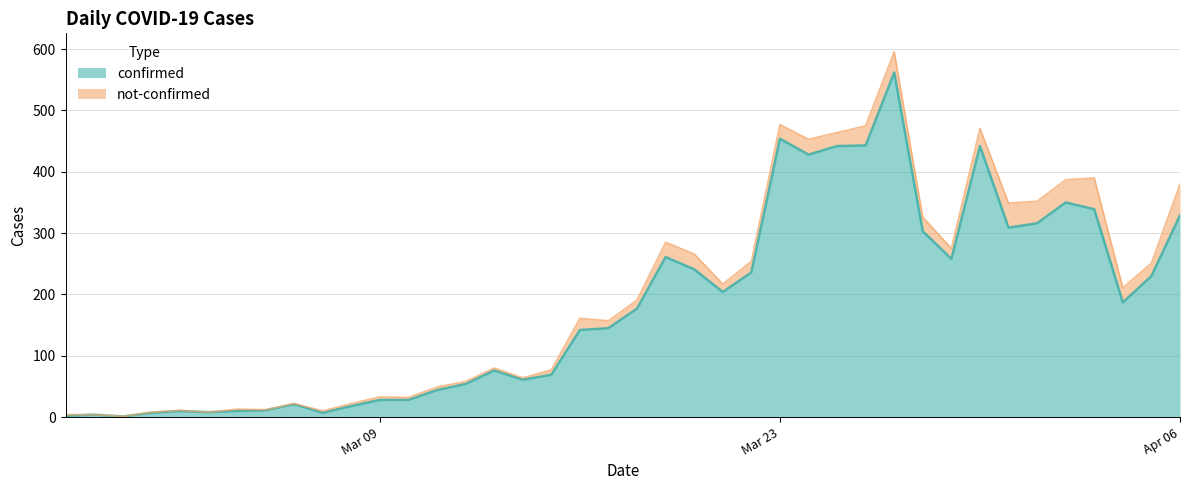

What is the highest value of the confirmed series?

562